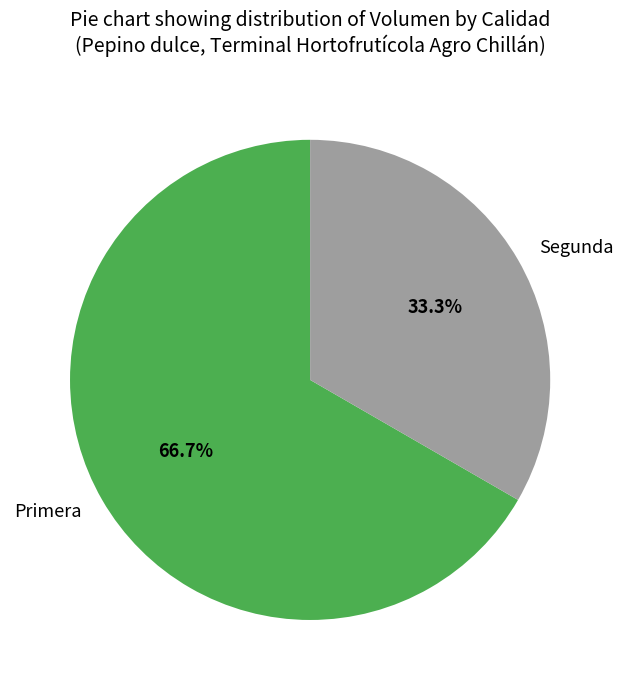

What is the ratio of the value at Segunda to the value at Primera?

0.5